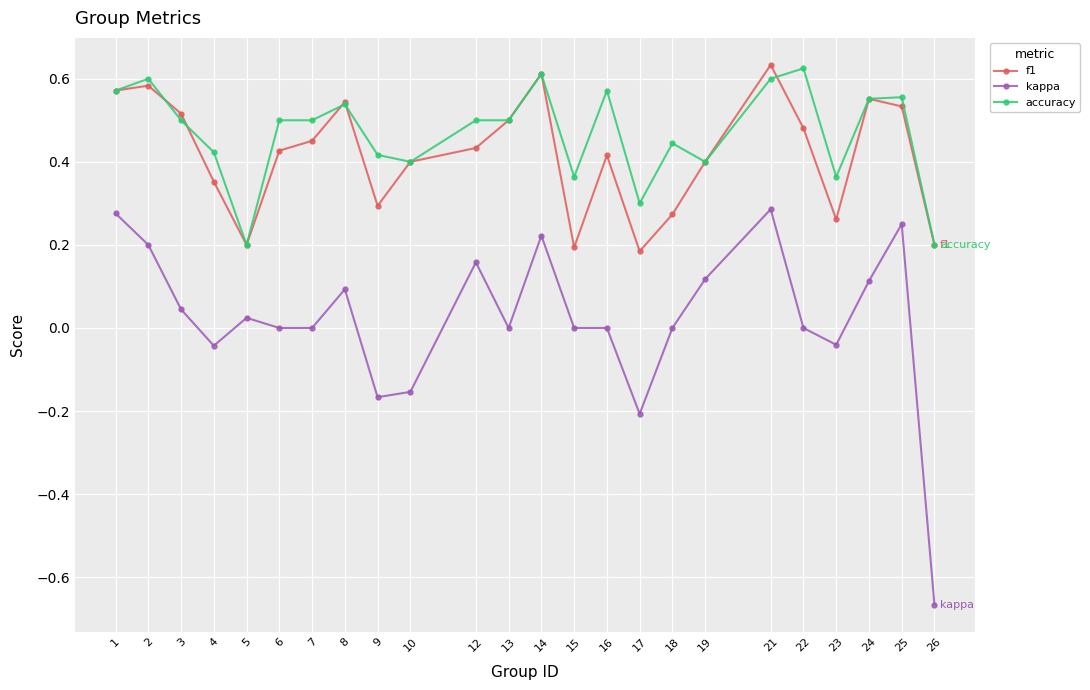

How many interior local valleys does the f1 series have?

5